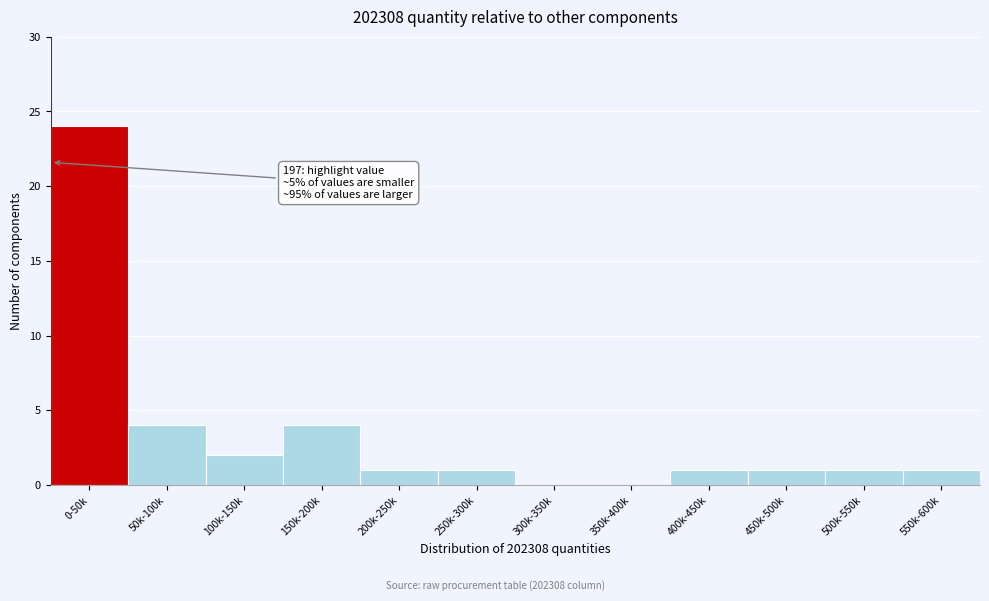

Reading left to right, extract all data points from this chart.

0-50k=24	50k-100k=4	100k-150k=2	150k-200k=4	200k-250k=1	250k-300k=1	300k-350k=0	350k-400k=0	400k-450k=1	450k-500k=1	500k-550k=1	550k-600k=1